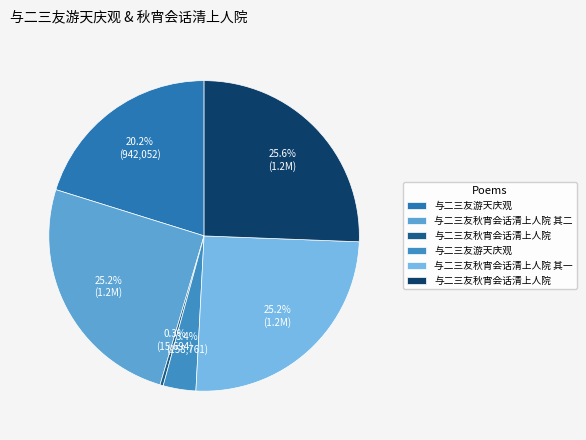

What is the largest slice in the pie chart?

与二三友秋宵会话清上人院